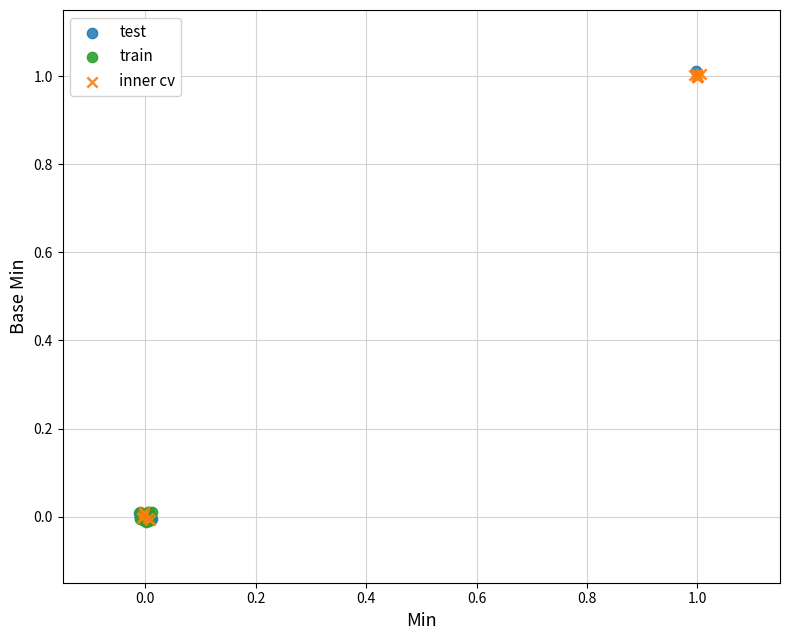

What are all the series names shown in the legend?

test, train, inner cv